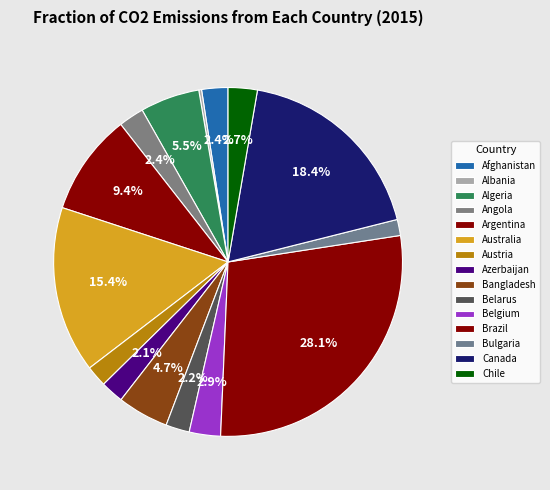

How many slices are in this pie chart?

15